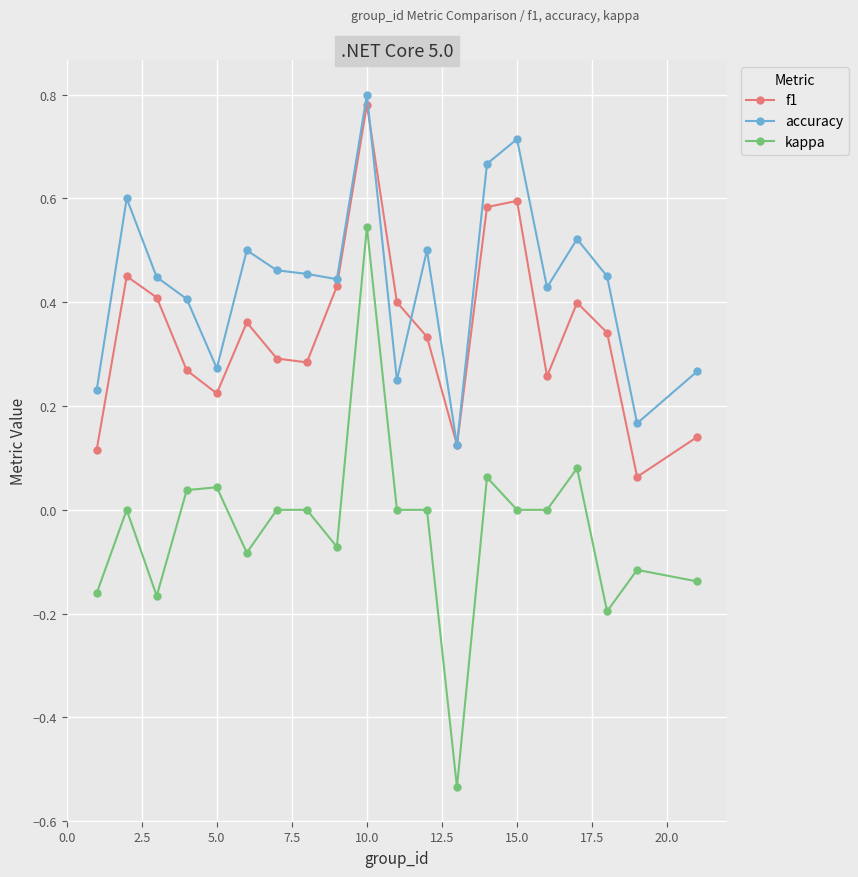

True or false: f1 has more than 1 points higher than both neighbors.

True